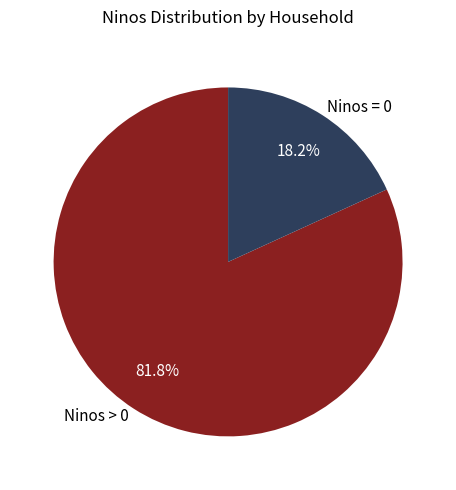

Combined, do Ninos > 0 and Ninos = 0 account for over 50%?

Yes